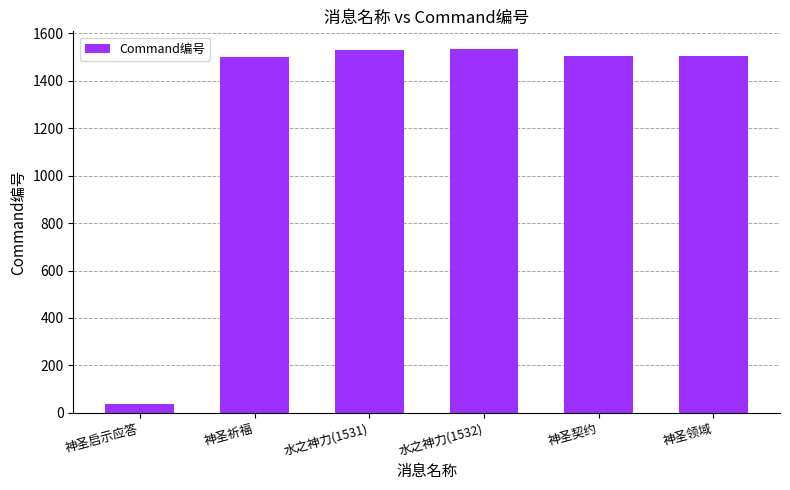

What is the value of the 2nd bar from the left?

1502